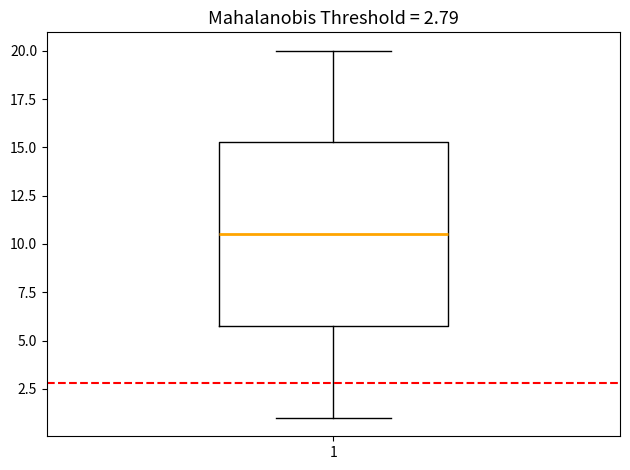

Read this box plot against the y-axis: the position of the median line, the range covered by the box, and the ends of both whiskers. The values are not printed on the chart, so give them approximately, as read against the axis.

median 10.5, box 6.0 to 15.5, whiskers 1.0 to 20.0